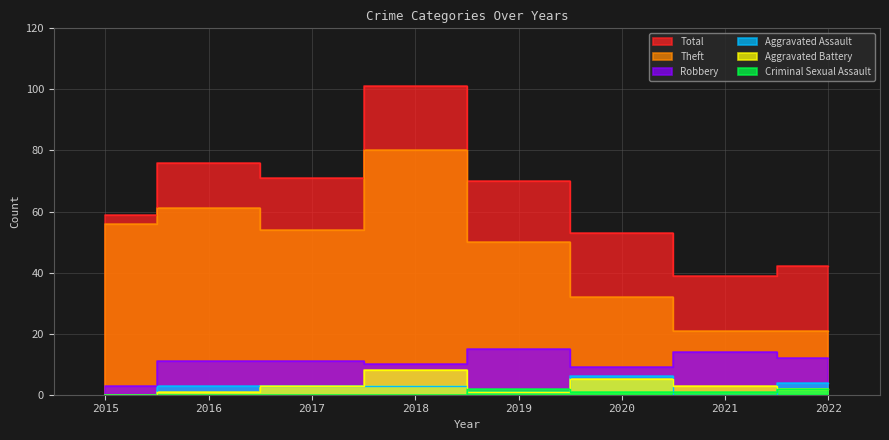

How many series are shown in this chart?

6